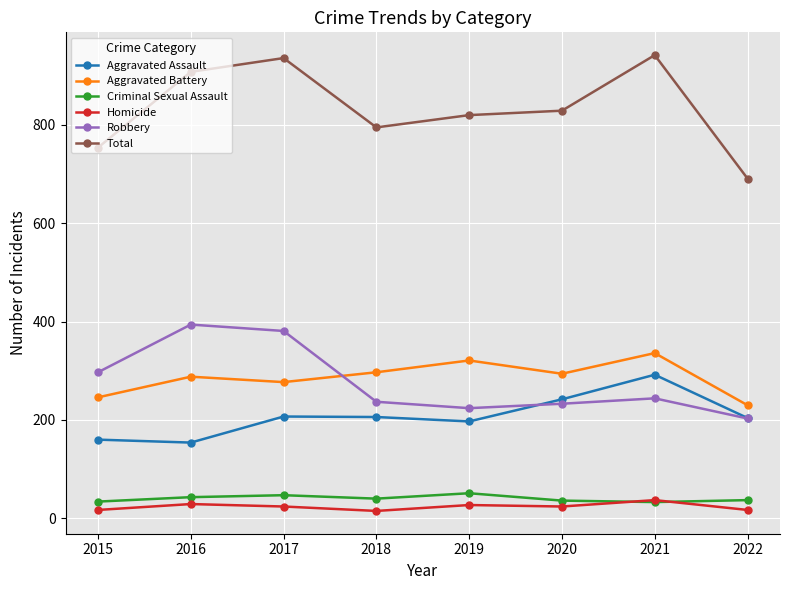

What is the greatest value displayed?

942